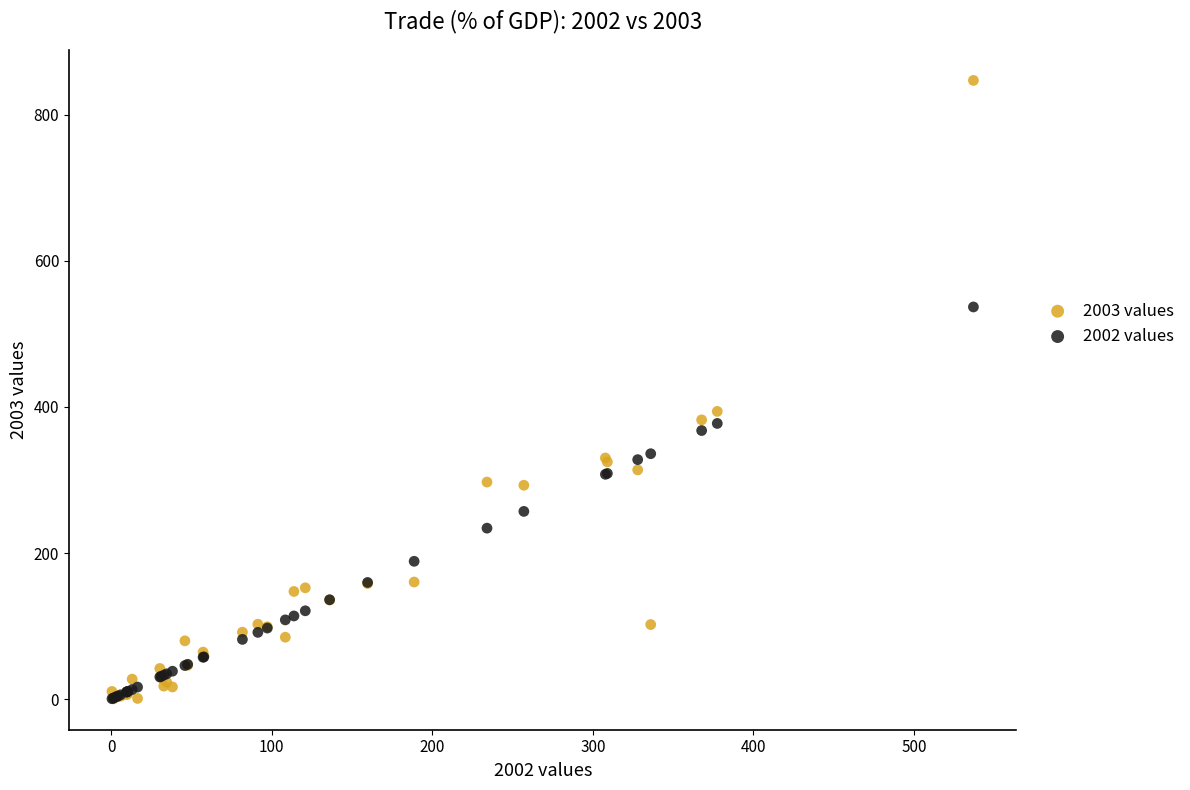

In the 2002 values series, what Y value is closest to 268?

257.0